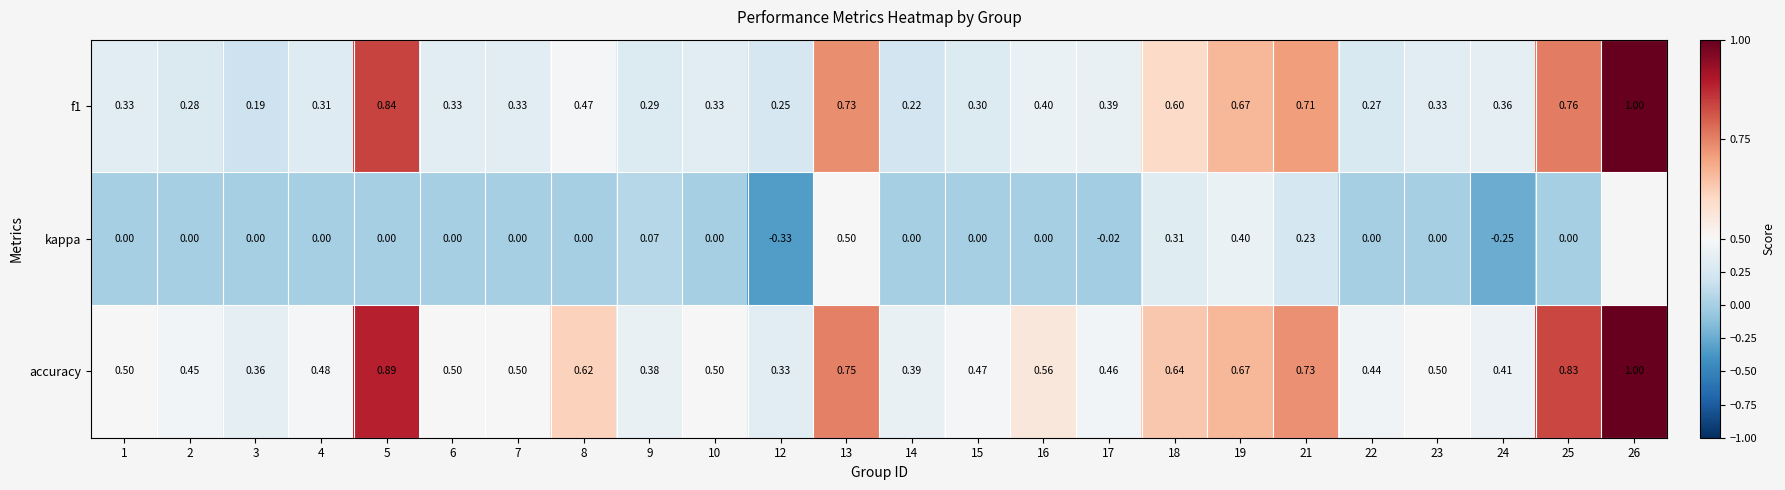

How many categories are shown in the chart?

24